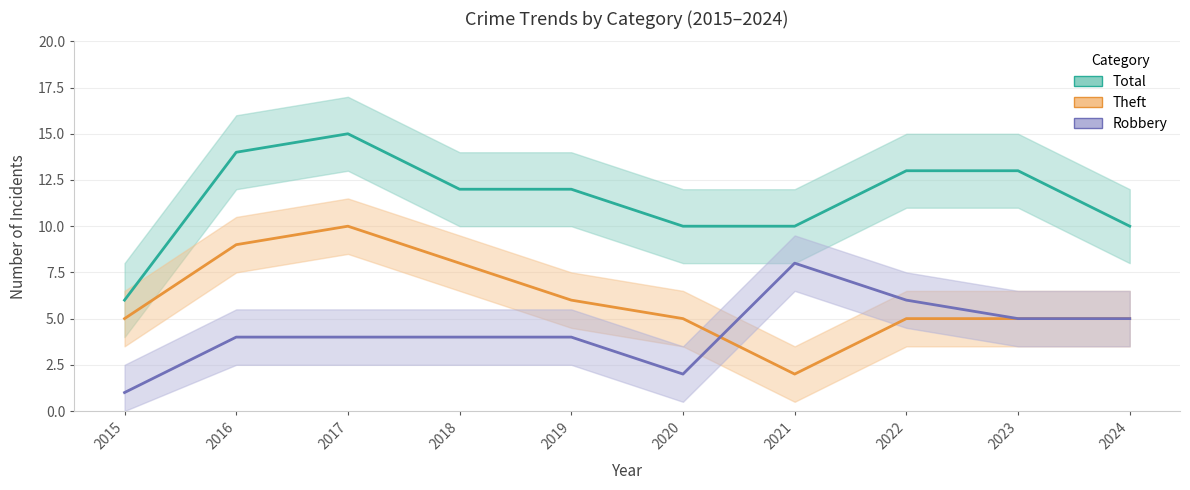

Does the chart have visible grid lines?

Yes